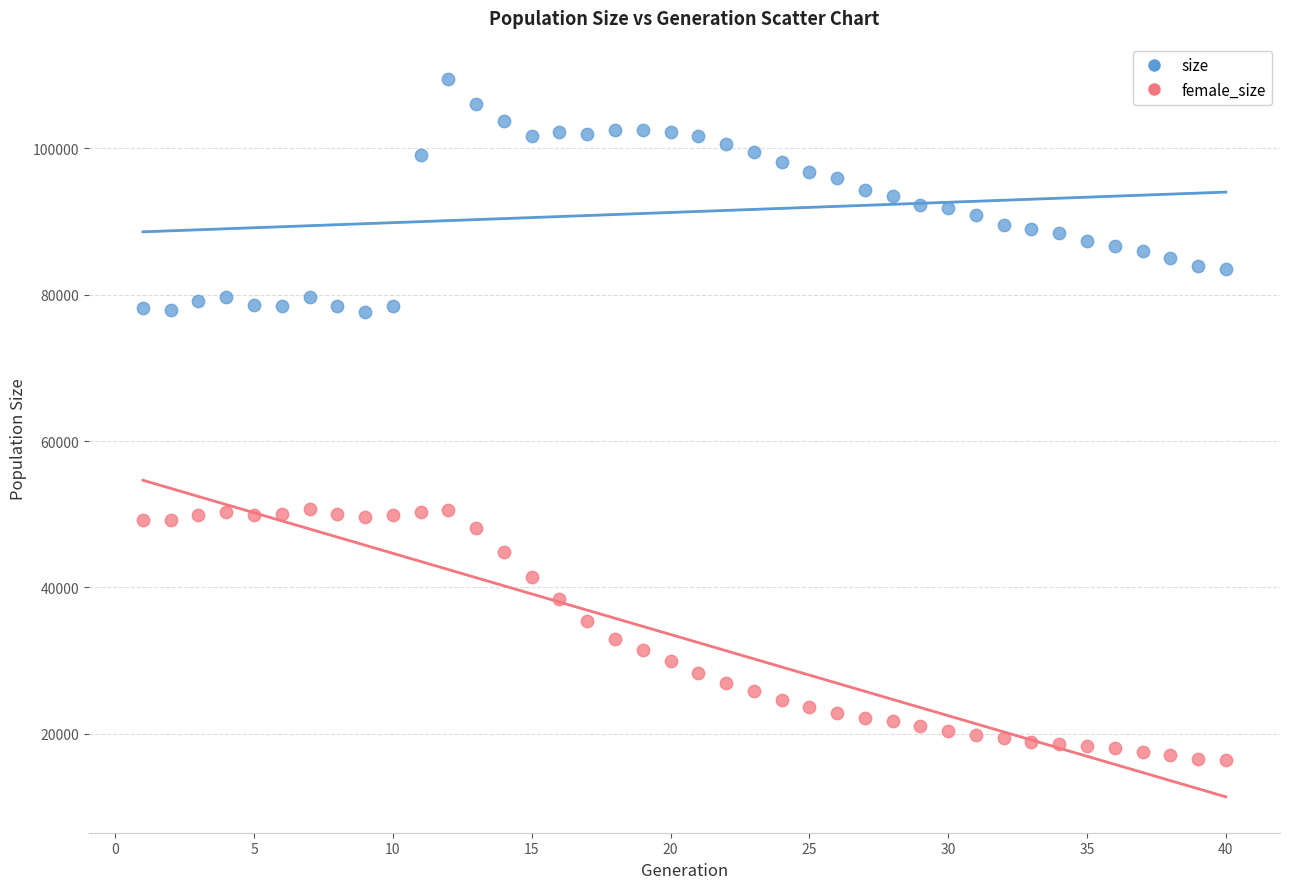

What are all the series names shown in the legend?

size, female_size